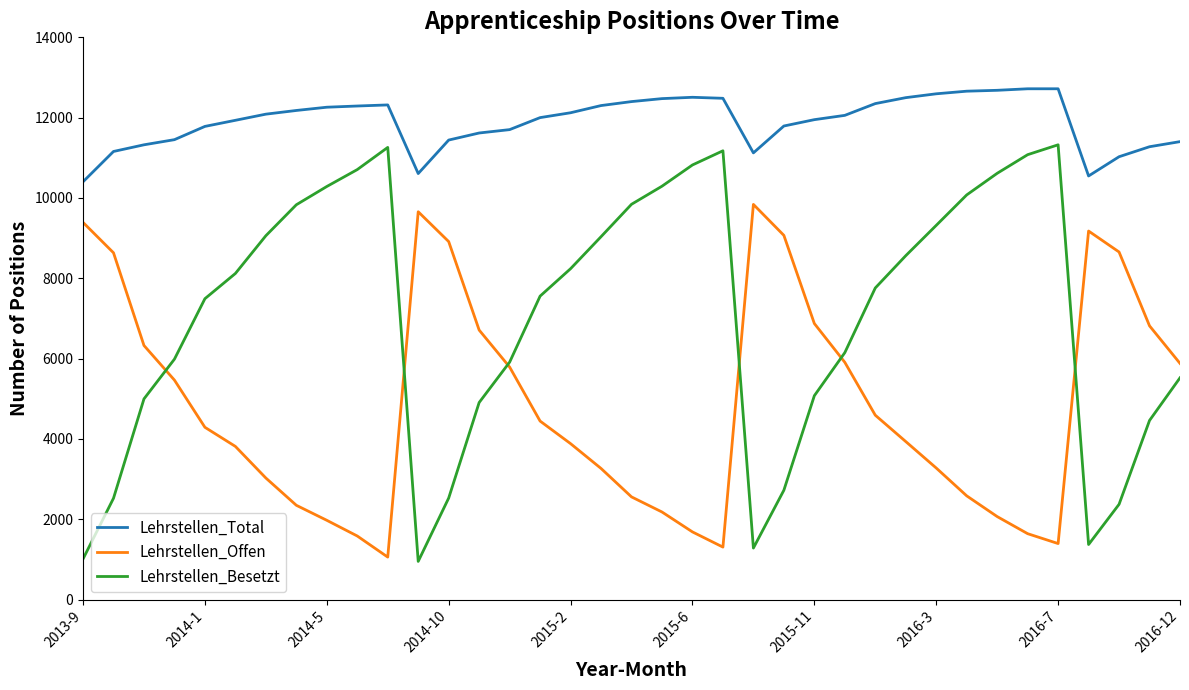

Rank the series by their average value, from lowest to highest.

Lehrstellen_Offen, Lehrstellen_Besetzt, Lehrstellen_Total